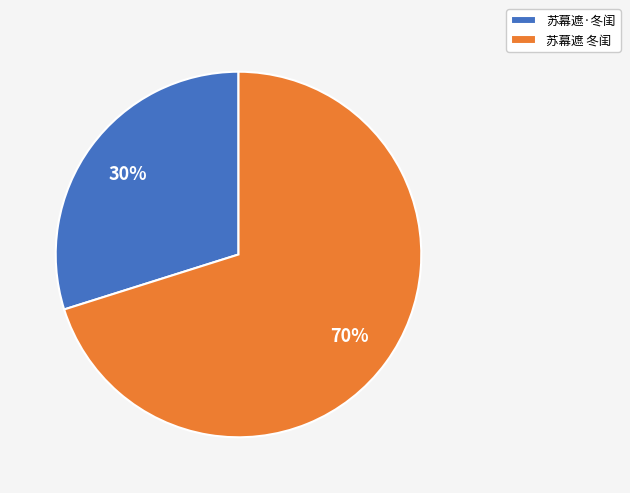

How many segments does this pie chart have?

2